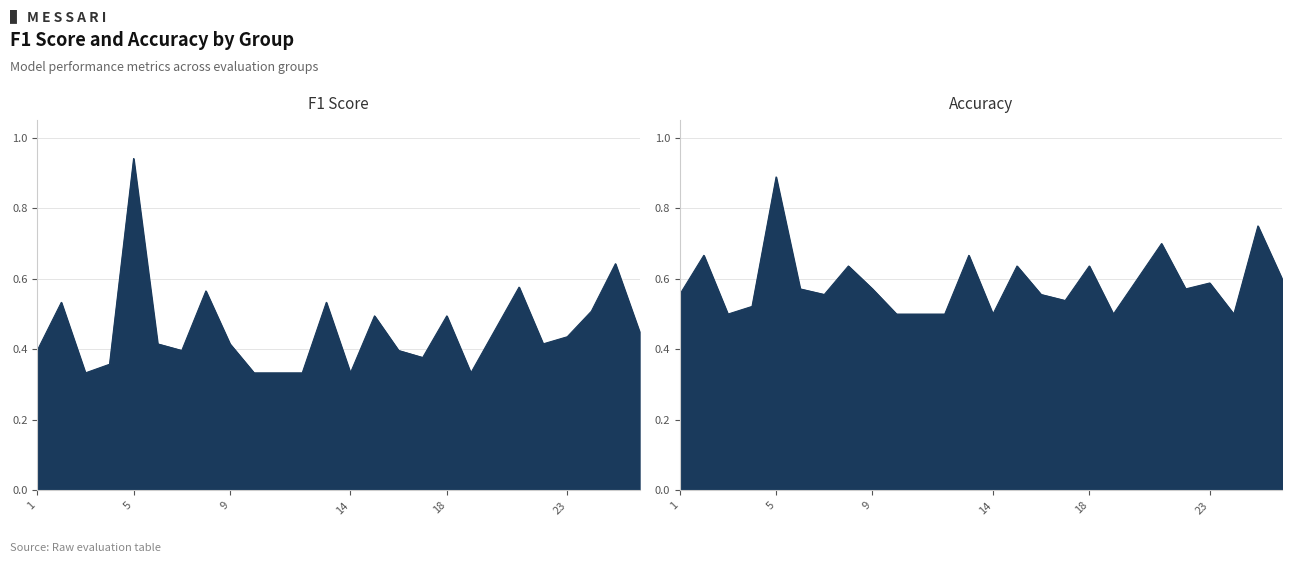

How many series are shown in this chart?

2